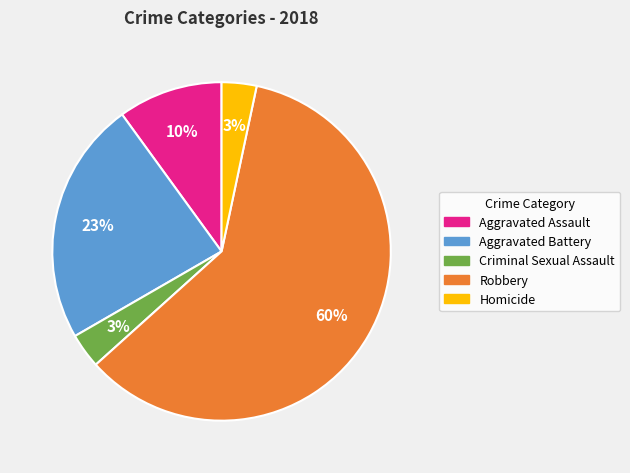

To the nearest percent, what is the average slice percentage?

20%